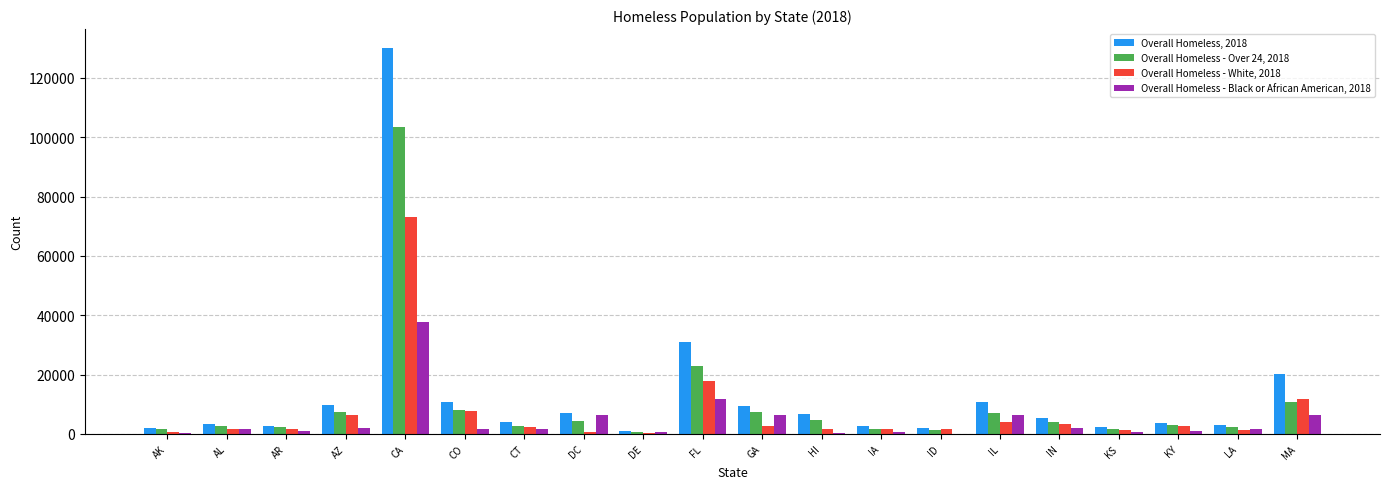

What is the maximum value shown in the chart?

129972